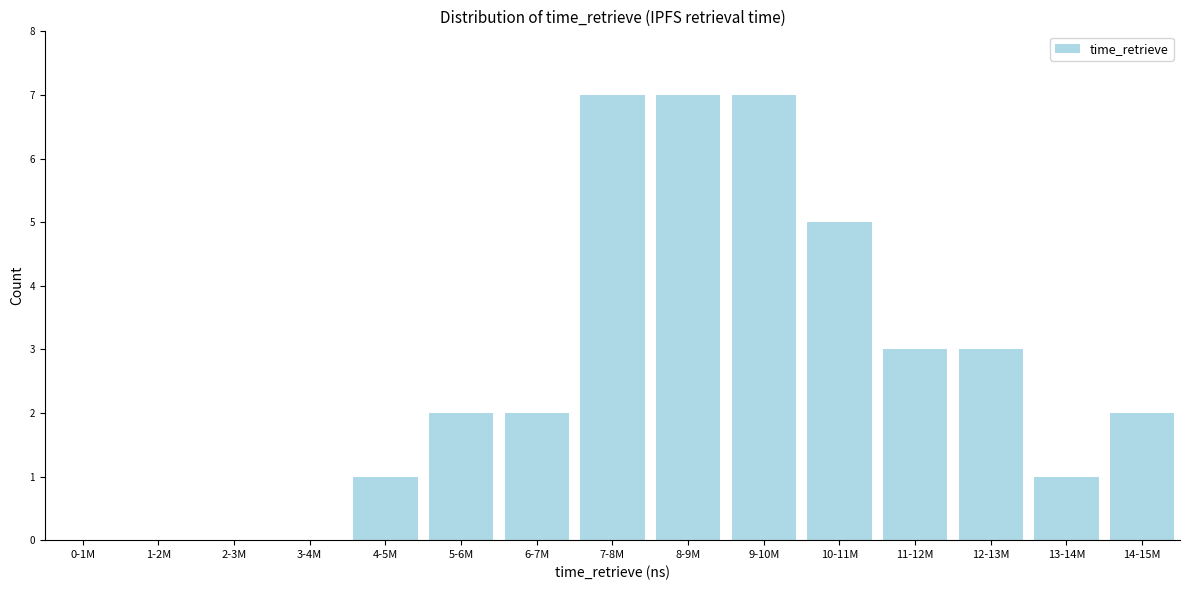

Reading left to right, what are all the values shown in this chart?

0-1M=0	1-2M=0	2-3M=0	3-4M=0	4-5M=1	5-6M=2	6-7M=2	7-8M=7	8-9M=7	9-10M=7	10-11M=5	11-12M=3	12-13M=3	13-14M=1	14-15M=2